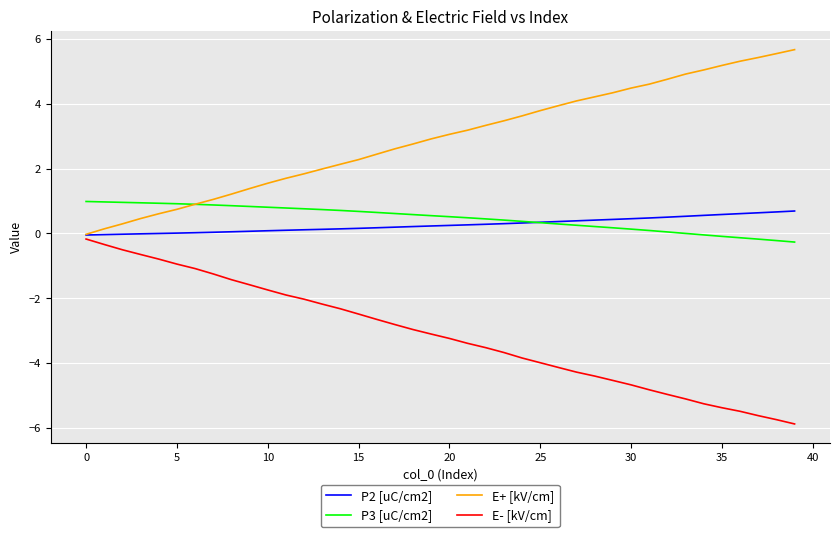

True or false: E- [kV/cm] and P3 [uC/cm2] cross at least once.

False